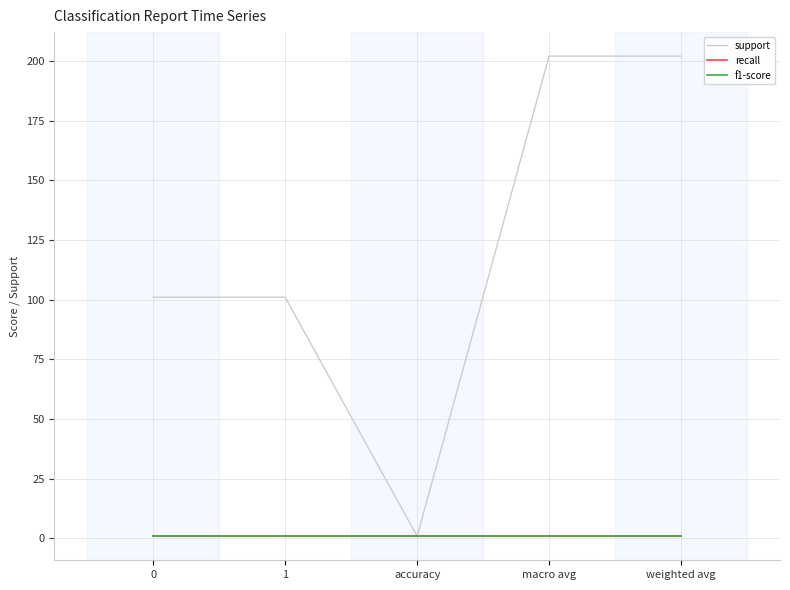

True or false: support and f1-score intersect in this chart.

False